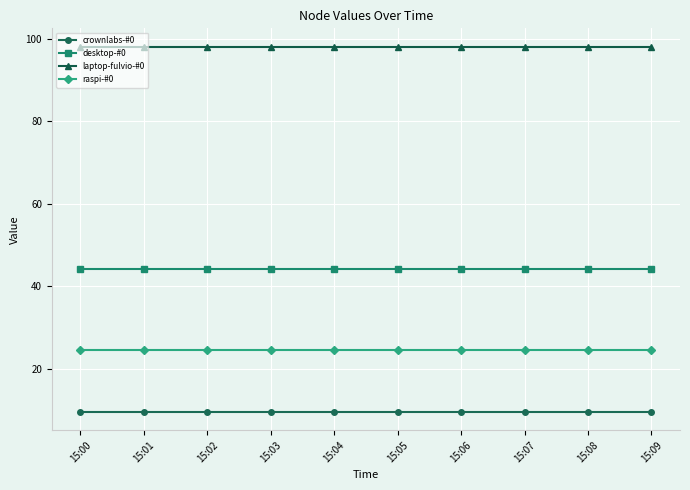

How many distinct data groups are displayed?

4